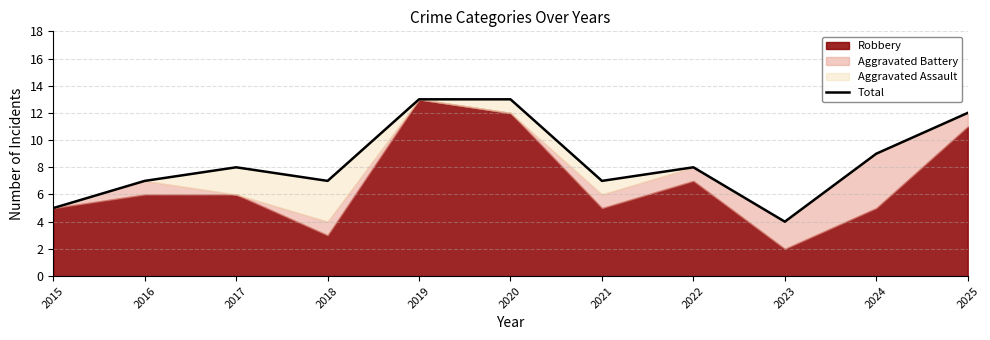

Reading right to left, what are all the values shown in this chart?

2025=12	2024=9	2023=4	2022=8	2021=7	2020=13	2019=13	2018=7	2017=8	2016=7	2015=5